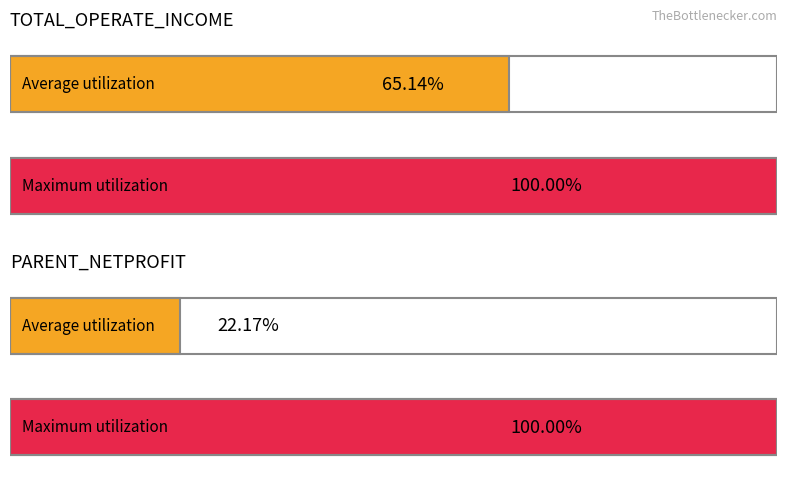

What are all the series names shown in the legend?

TOTAL_OPERATE_INCOME, PARENT_NETPROFIT